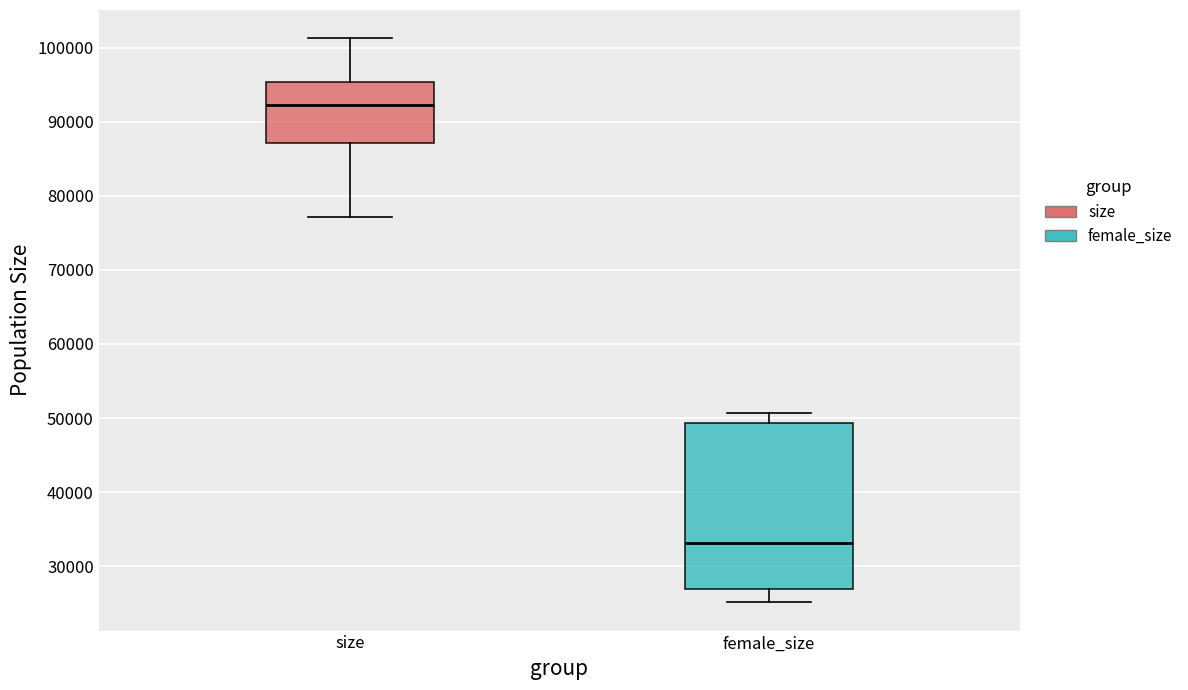

Which box is the tallest, from its lower edge to its upper edge?

female_size